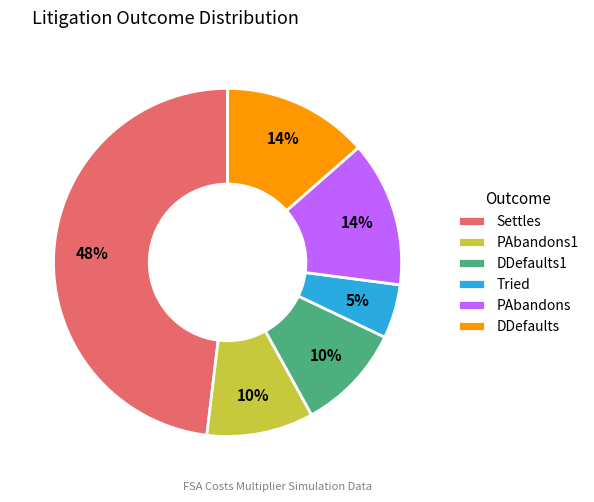

Combined, do Tried and DDefaults account for over 50%?

No